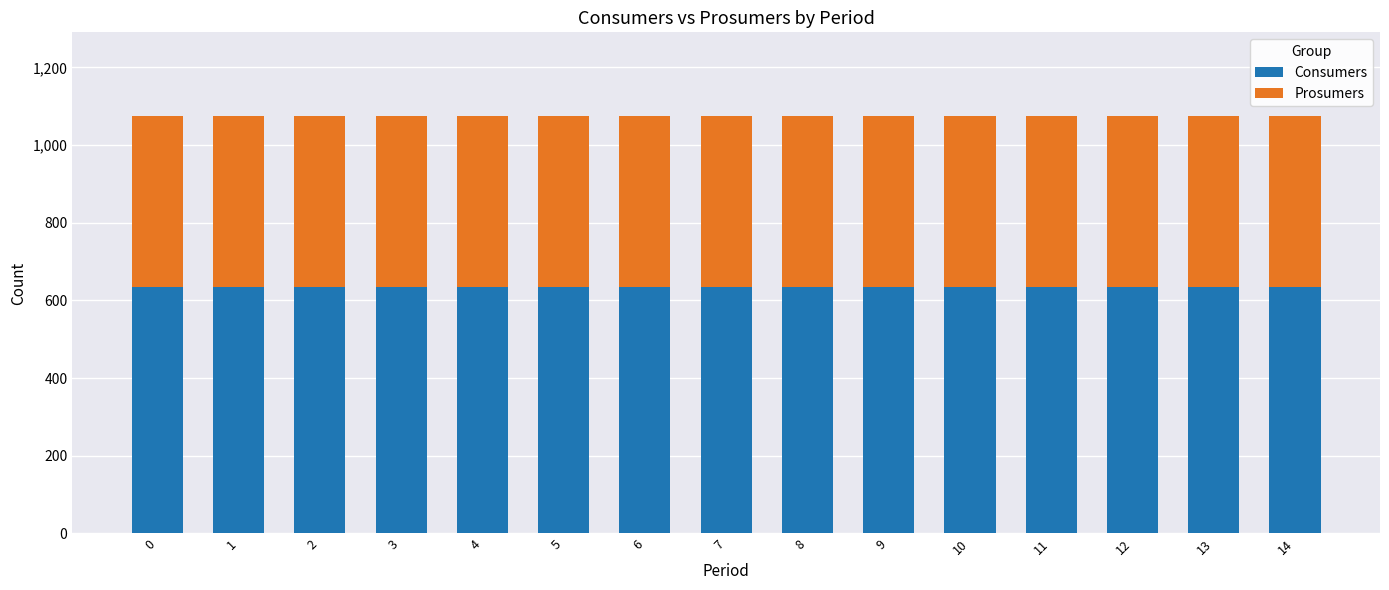

What is the maximum value for Consumers?

635